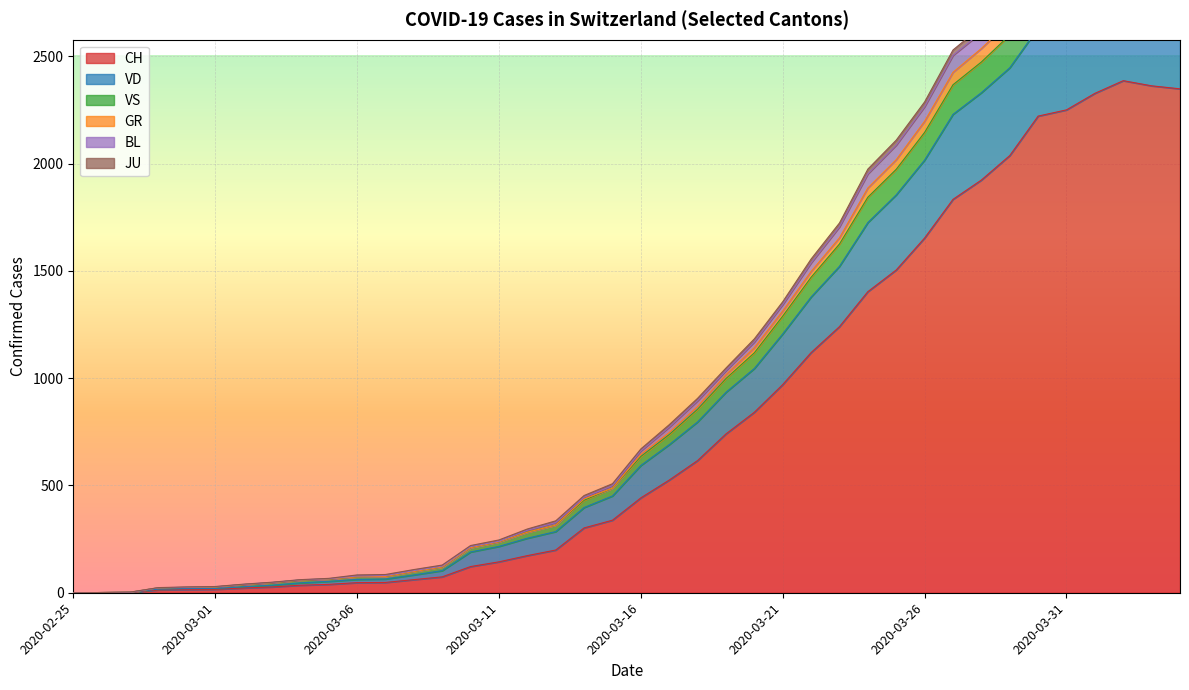

What is the difference between the CH values at 2020-03-09 and 2020-03-19?

666